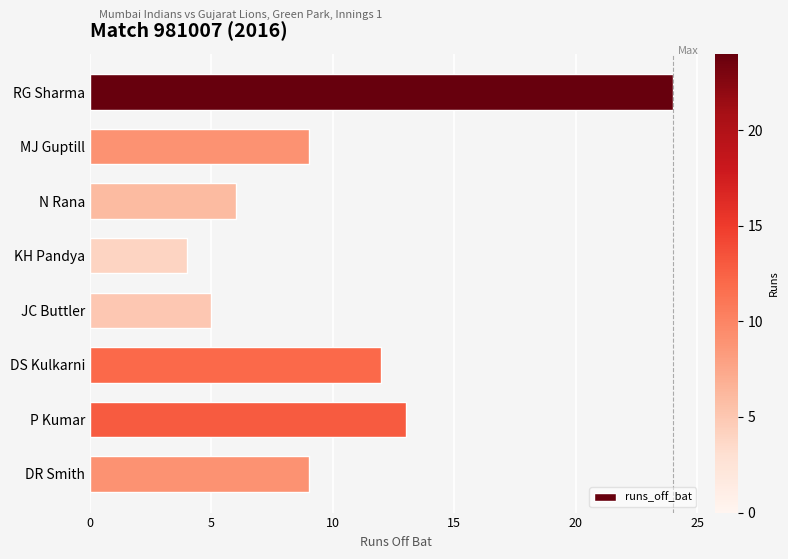

At which label is the value closest to 14?

P Kumar